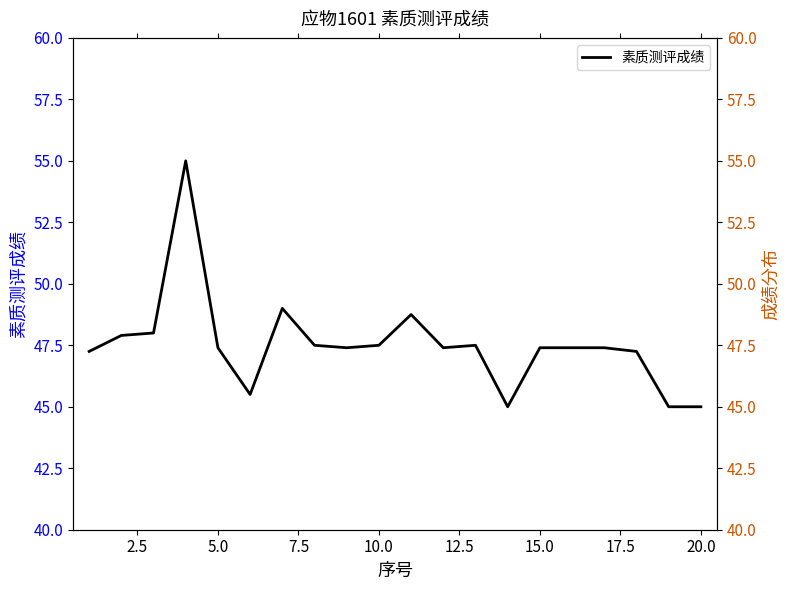

What is the difference between the second highest and second lowest values?

4.0